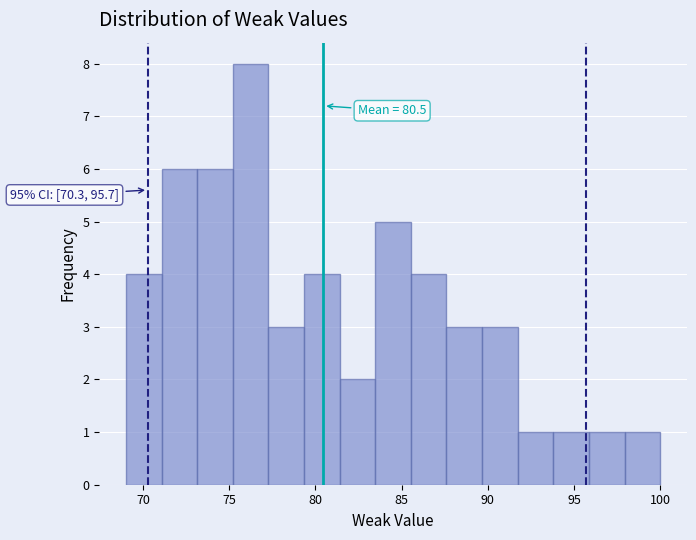

Which range on the x-axis has the tallest bar?

75.0 to 77.5